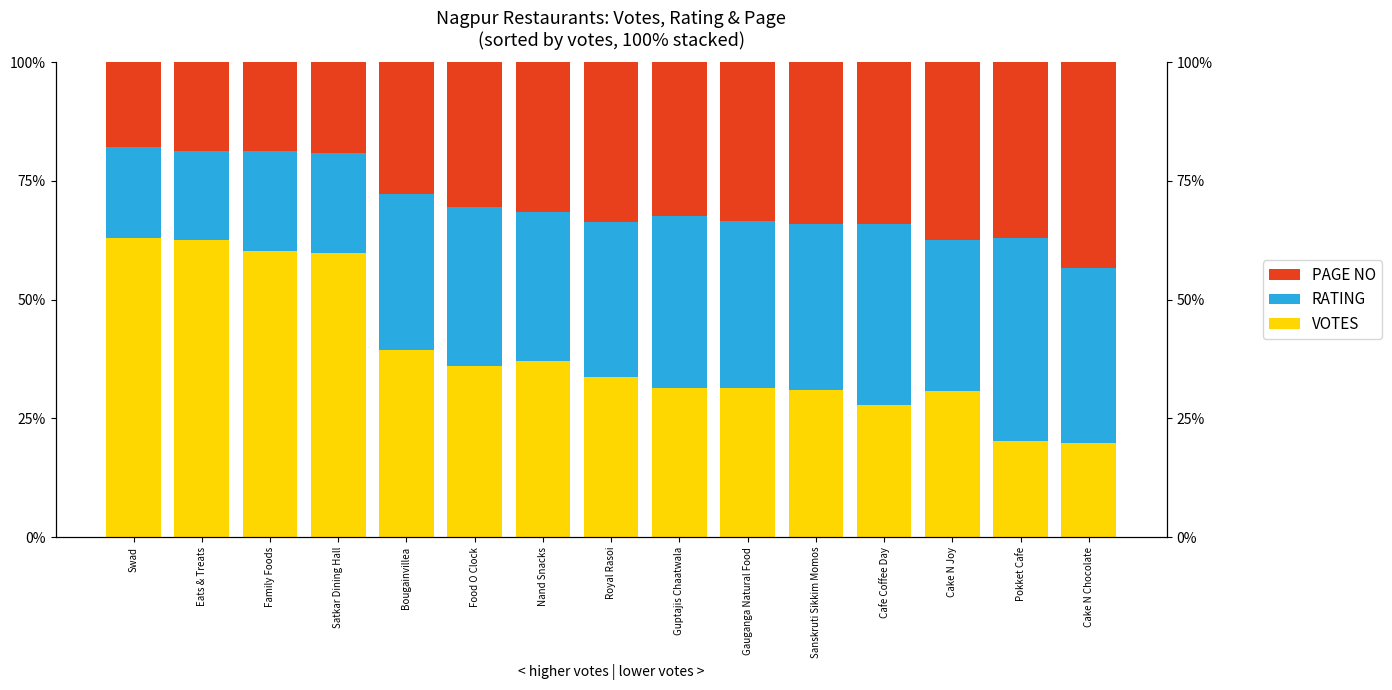

Rank the series by their maximum value, from lowest to highest.

RATING, PAGE NO, VOTES